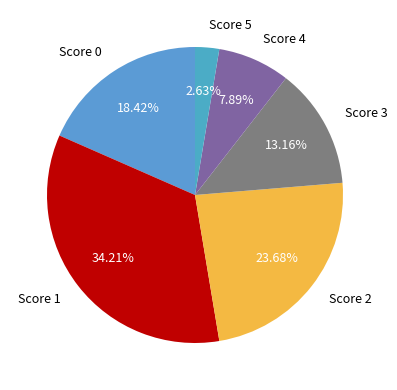

Rank the categories by value from highest to lowest.

Score 1, Score 2, Score 0, Score 3, Score 4, Score 5